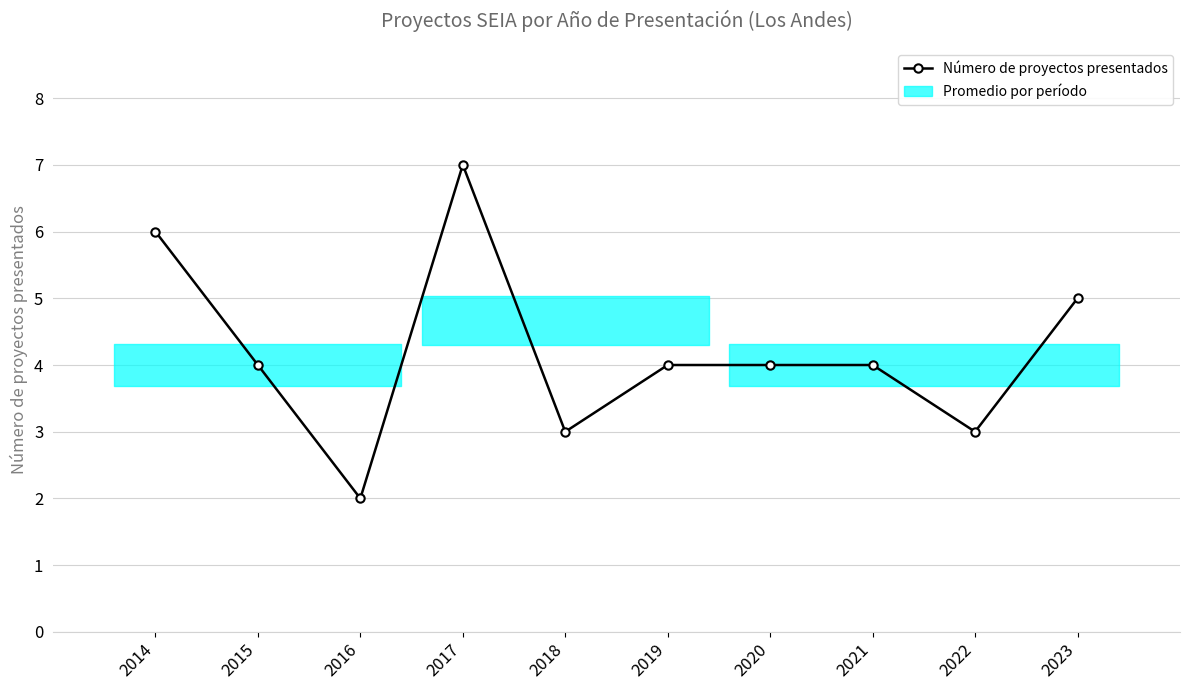

What is the average value?

4